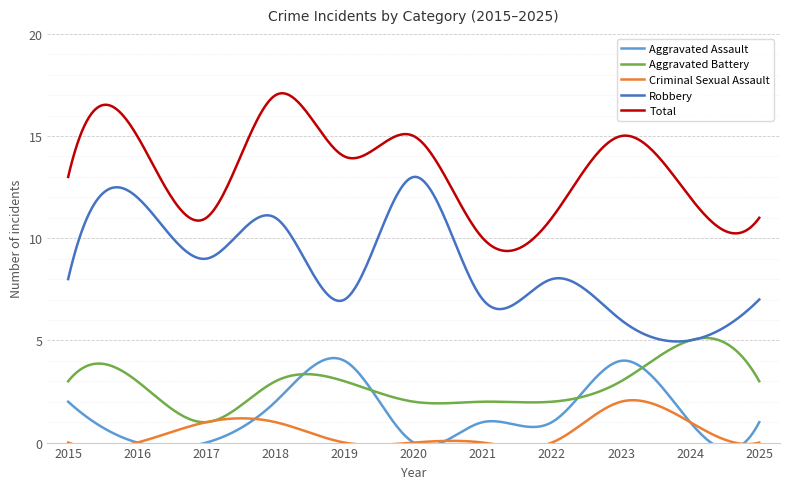

At which label does Robbery first exceed 8?

2016